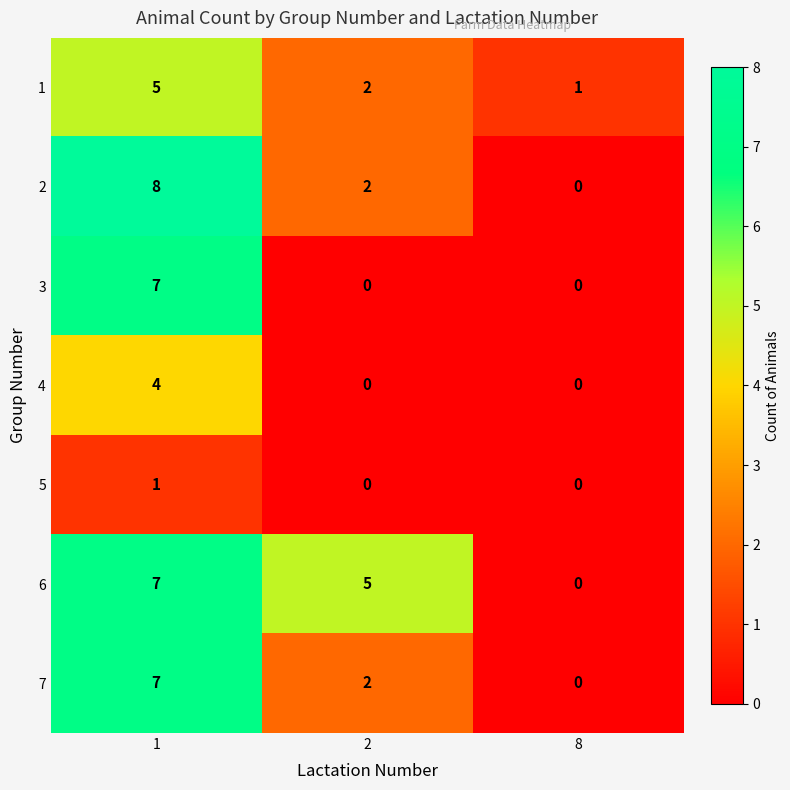

The 1 series shows 1 at 8. True or false?

True